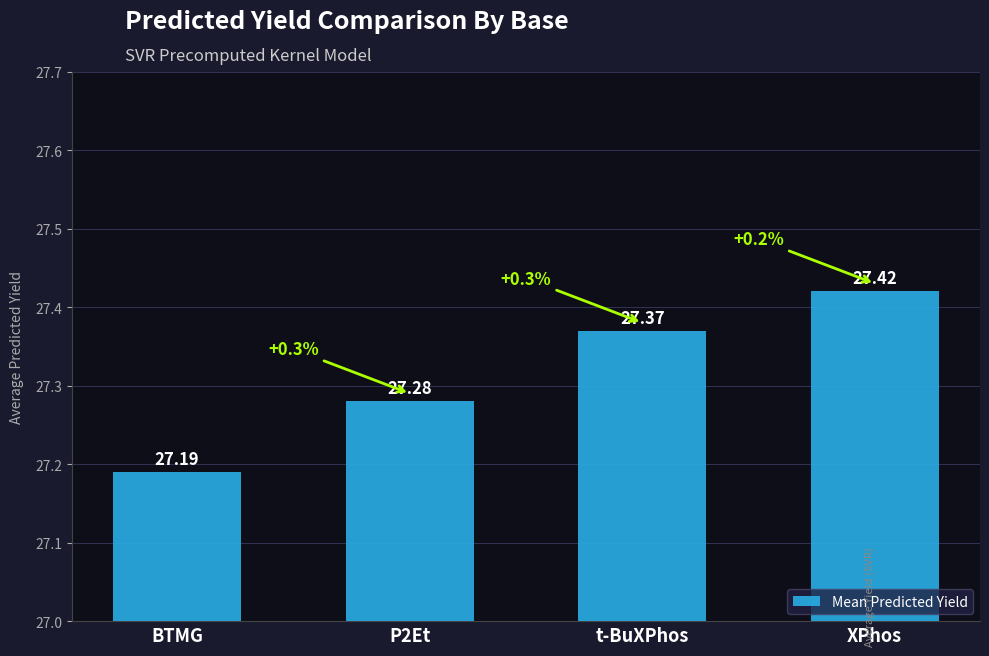

What is the smallest value displayed?

27.2